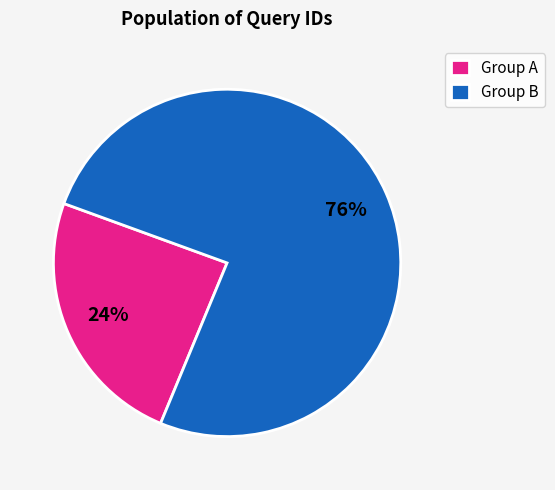

Count the number of slices in the pie.

2